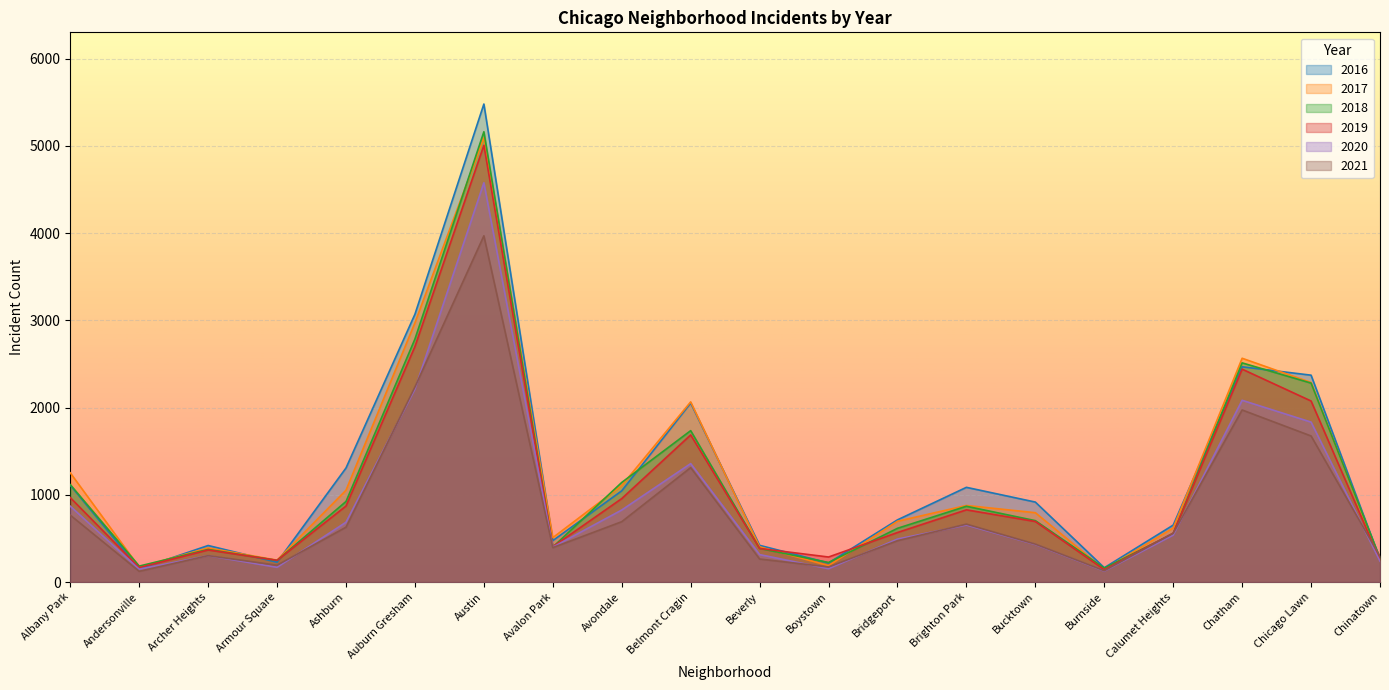

What is the lowest value of the 2017 series?

145